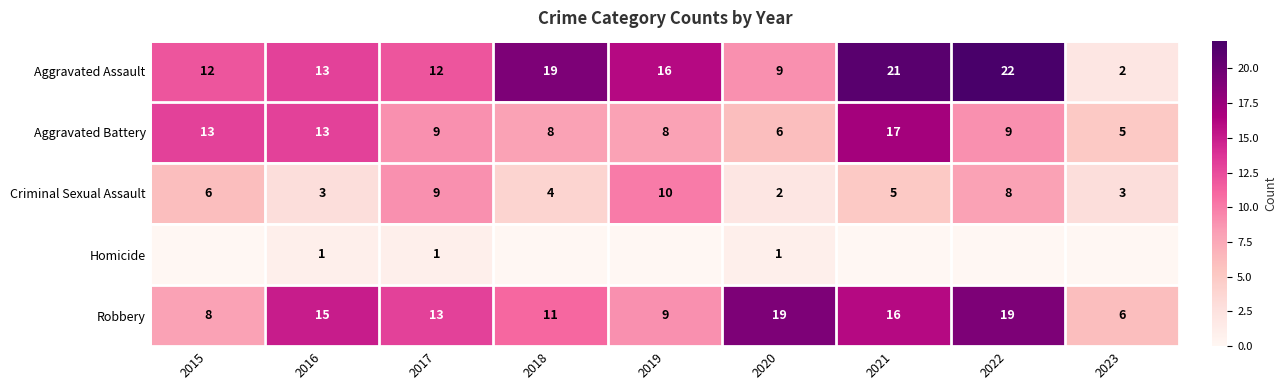

How many values in the Aggravated Battery series are below 9?

4